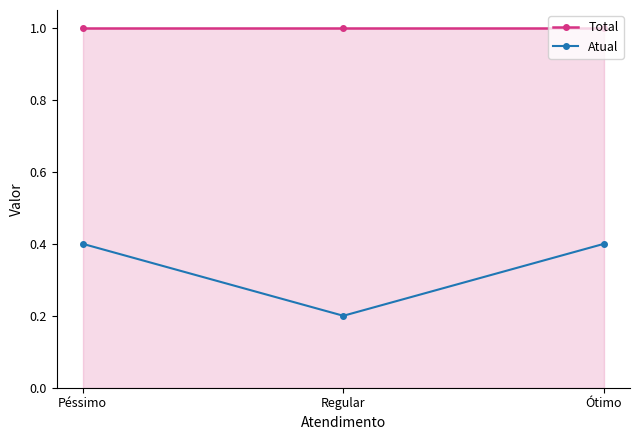

At which label is Atual closest to 0?

Regular